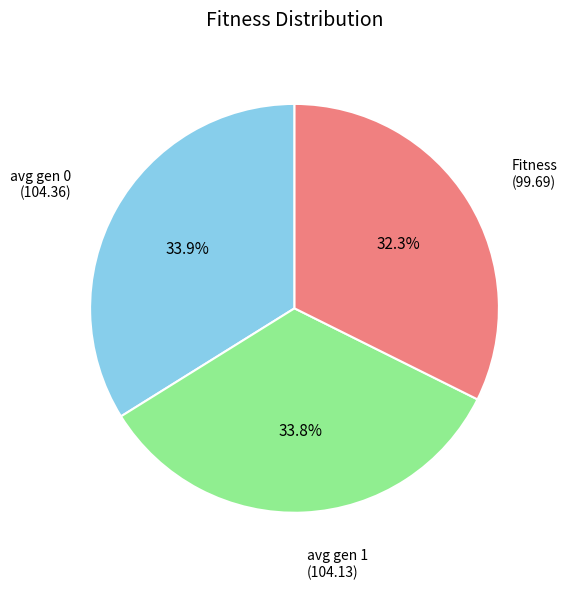

True or false: avg gen 0 accounts for 34% of the total.

True